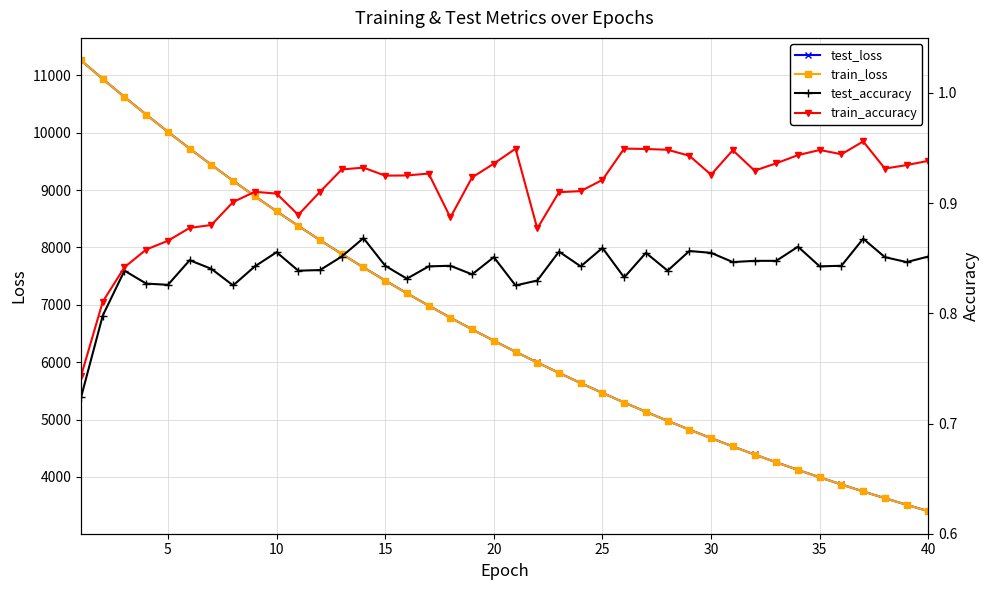

True or false: train_loss and test_loss intersect in this chart.

False